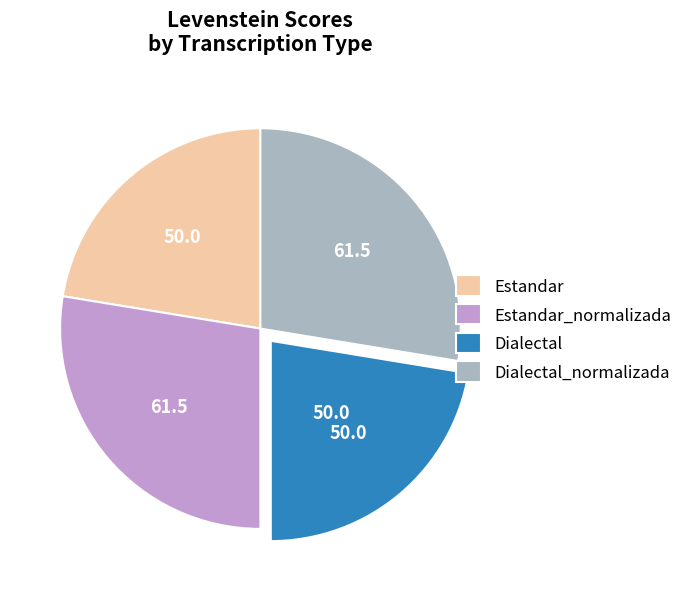

Is it true that Estandar is 10% of the pie?

False